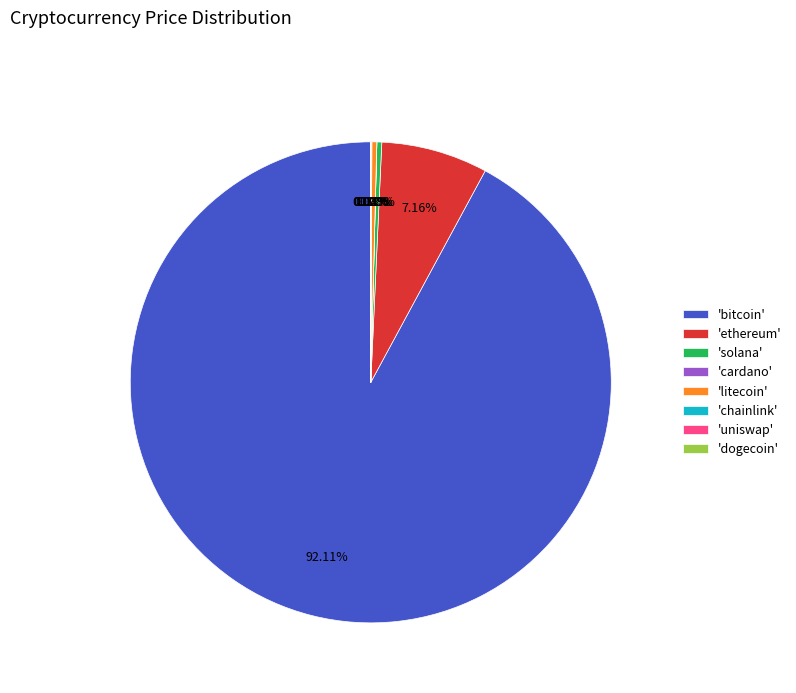

Combined, do 'litecoin' and 'bitcoin' account for over 50%?

Yes